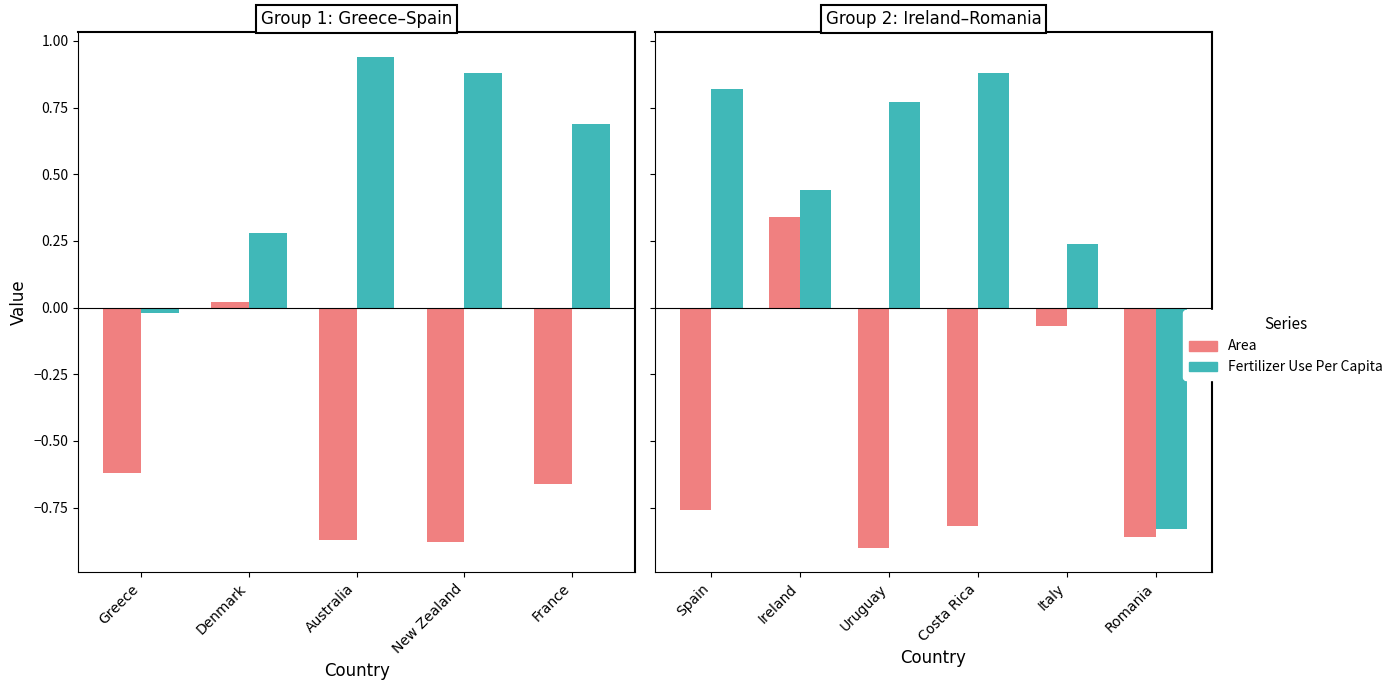

What is the value of the Area bar at the 3rd from the left?

-0.9